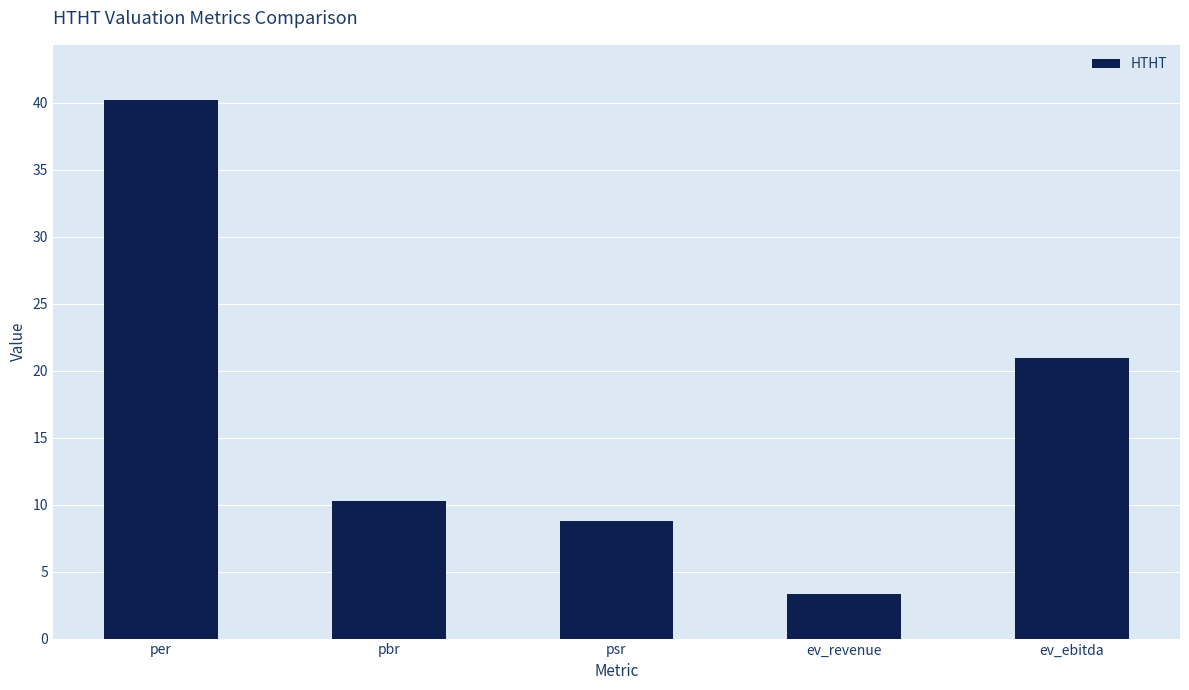

Reading right to left, what are all the values shown in this chart?

ev_ebitda=20.9	ev_revenue=3.3	psr=8.8	pbr=10.2	per=40.2